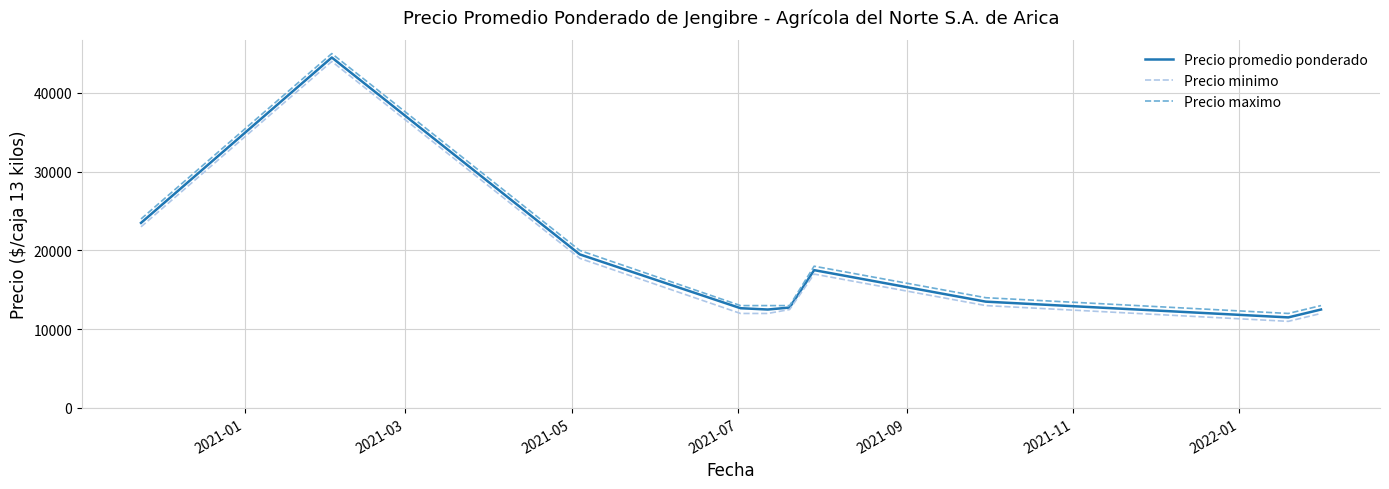

What is the minimum value for Precio promedio ponderado?

11500